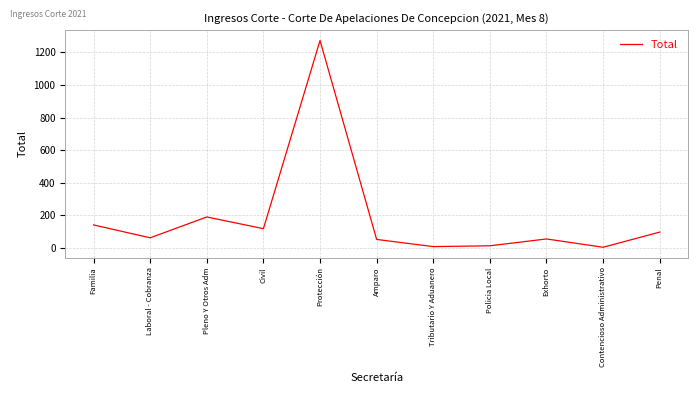

At which category does the chart reach its peak across all series?

Protección